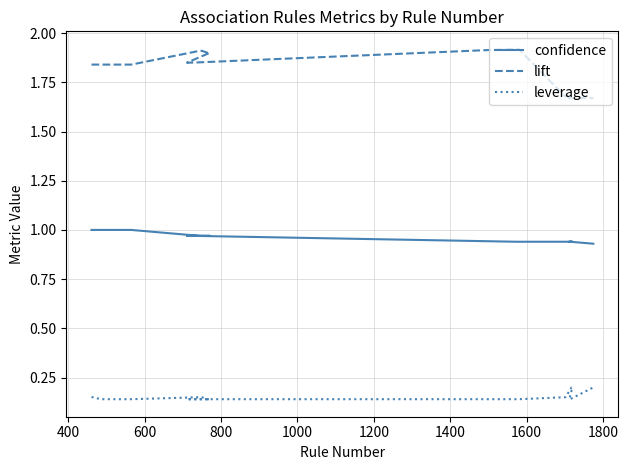

Is the value of lift at 1800 greater than the value of leverage at 25?

Yes